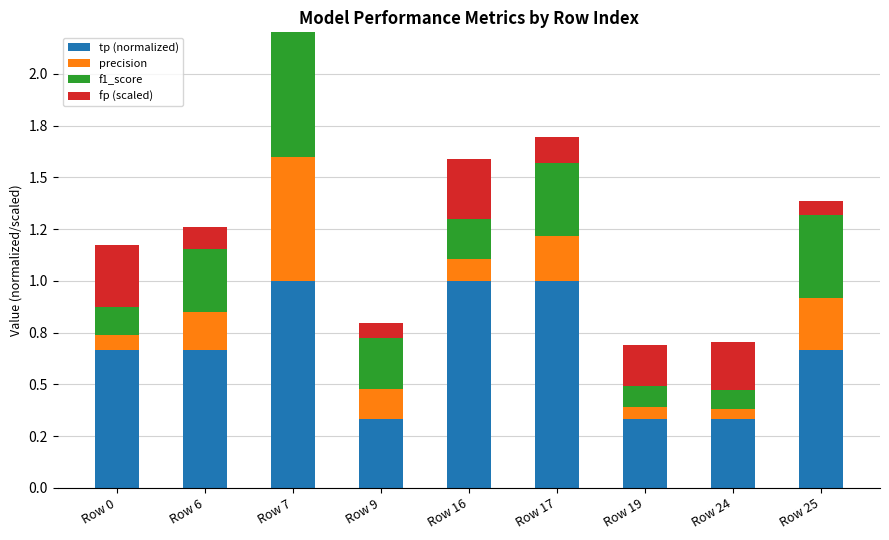

List the labels in order of tp (normalized) value, largest first.

Row 7, Row 16, Row 17, Row 0, Row 6, Row 25, Row 9, Row 19, Row 24